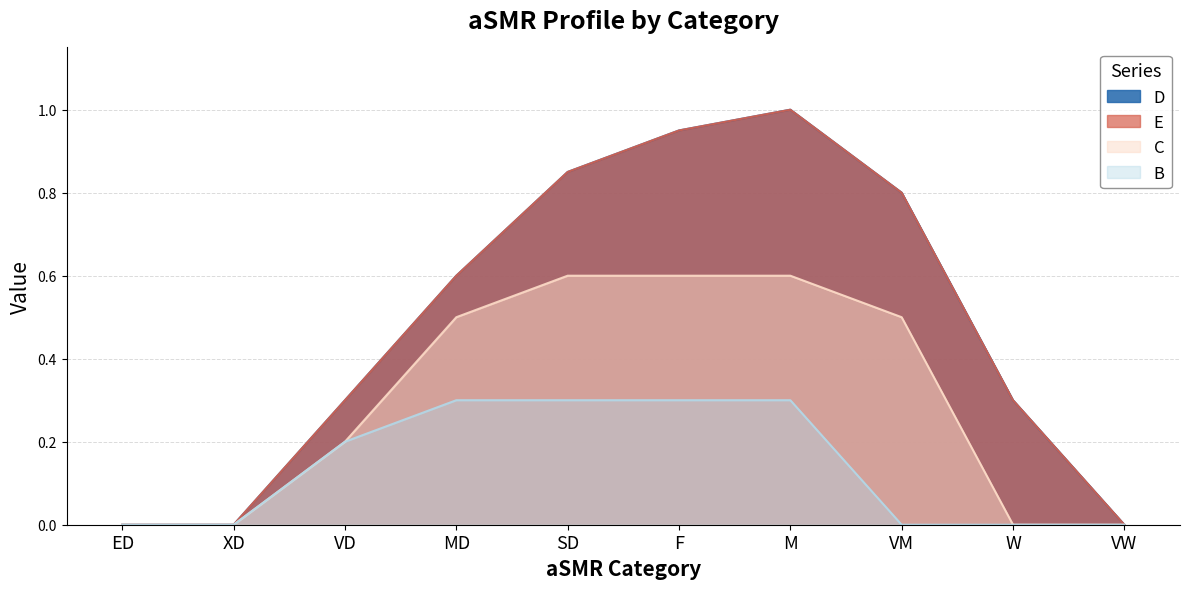

What is the label of the 6th point from the left?

F